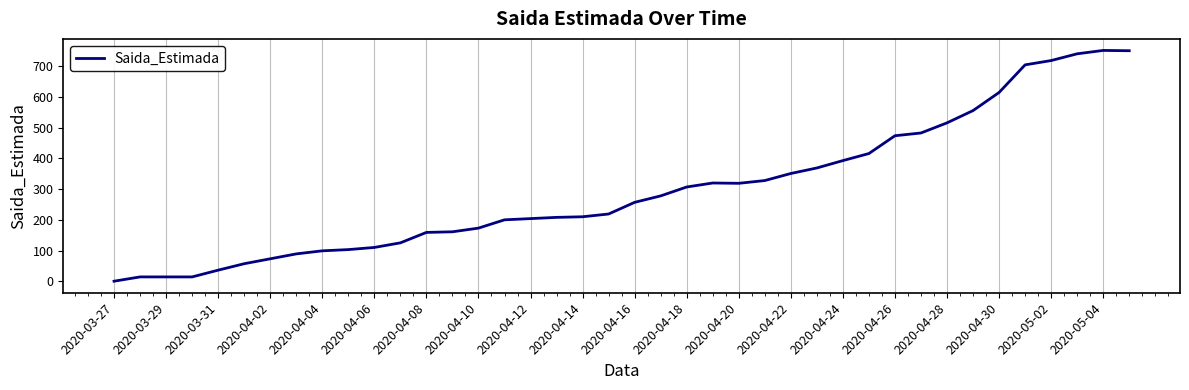

What is the maximum value shown in the chart?

752